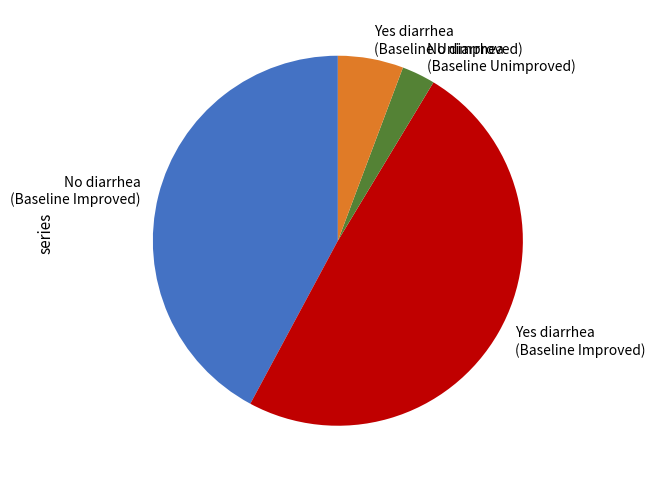

Rank the categories by value from lowest to highest.

No diarrhea (Baseline Unimproved), Yes diarrhea (Baseline Unimproved), No diarrhea (Baseline Improved), Yes diarrhea (Baseline Improved)